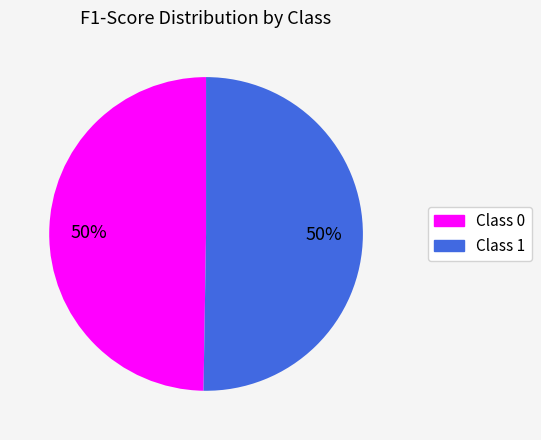

To the nearest percent, what is the average slice percentage?

50%